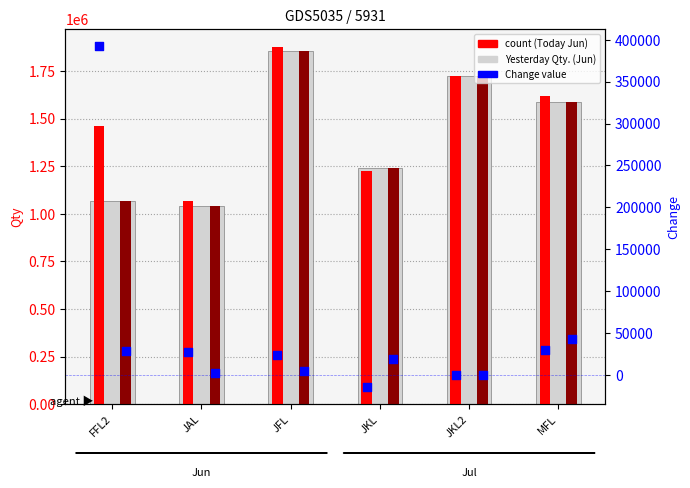

Which series has the largest Y range (max minus min)?

Yesterday Qty. (Jun)